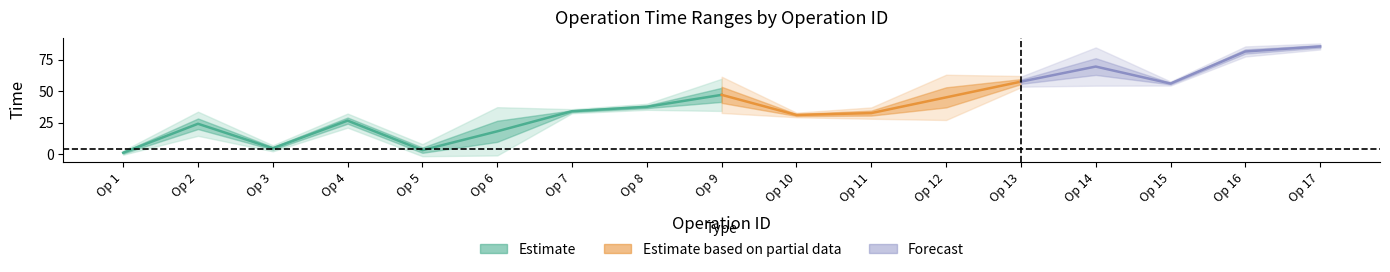

Where is the first local minimum for Start?

3